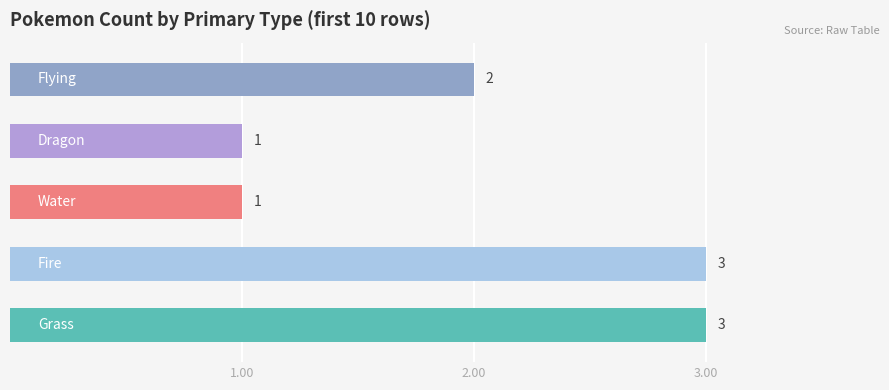

What is the greatest value displayed?

3